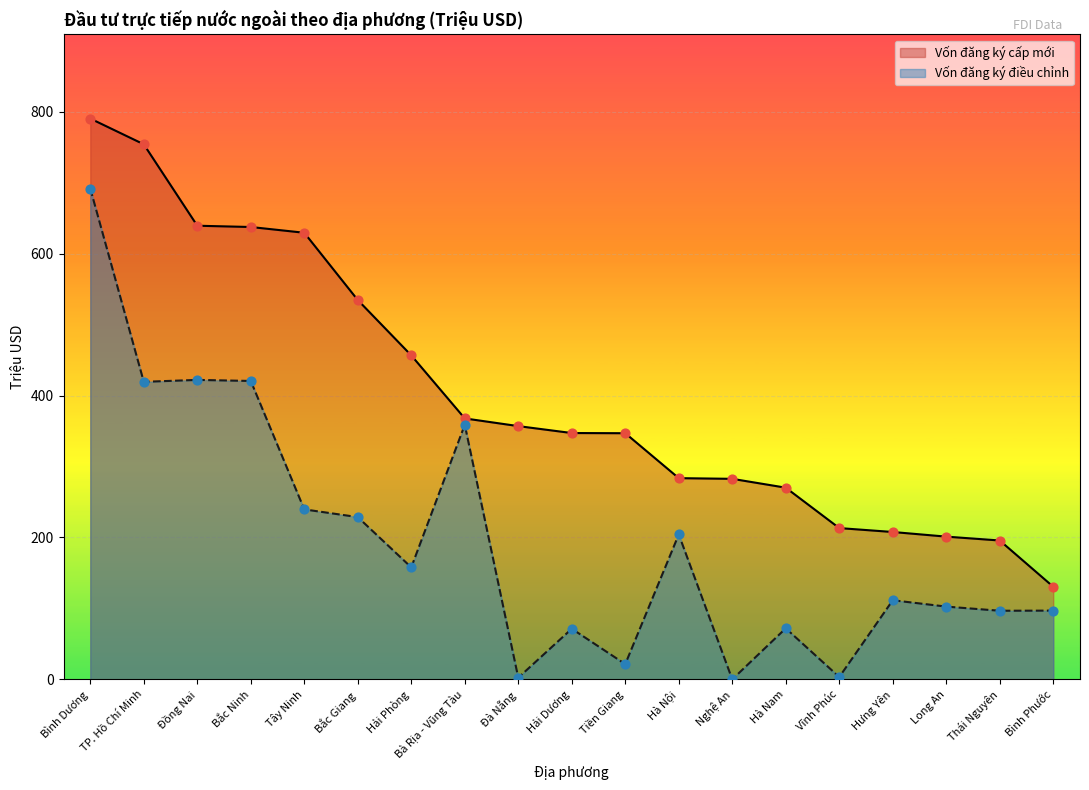

Which series contains the lowest Y value?

Vốn đăng ký điều chỉnh